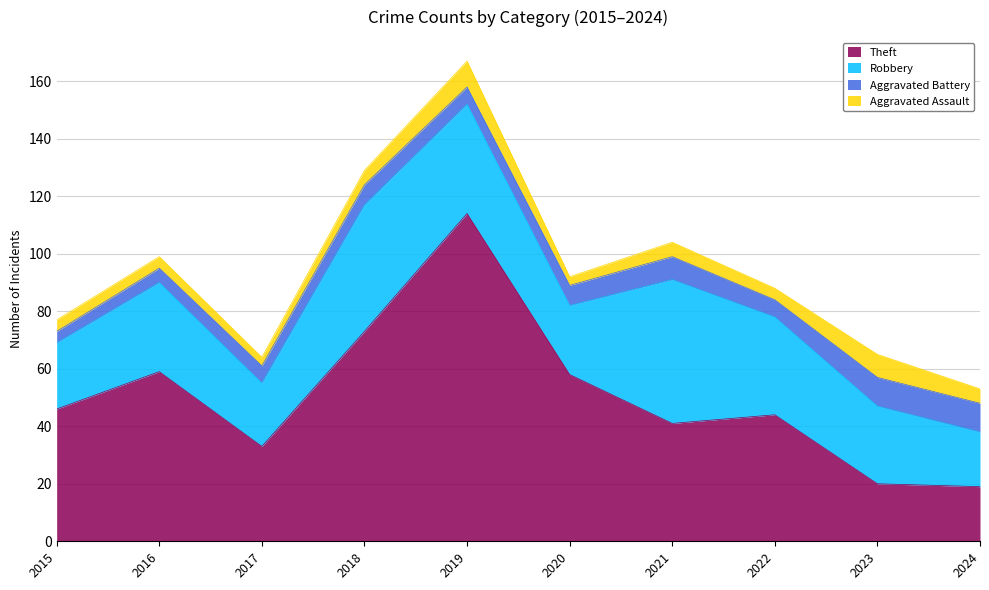

At which category does Robbery reach its first local peak?

2016